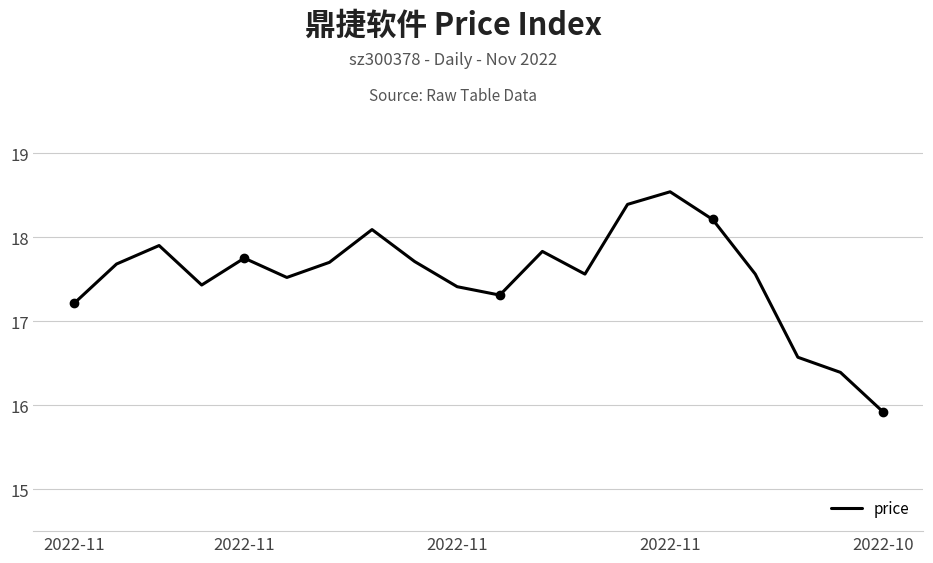

What is the difference between the maximum and minimum values?

2.6